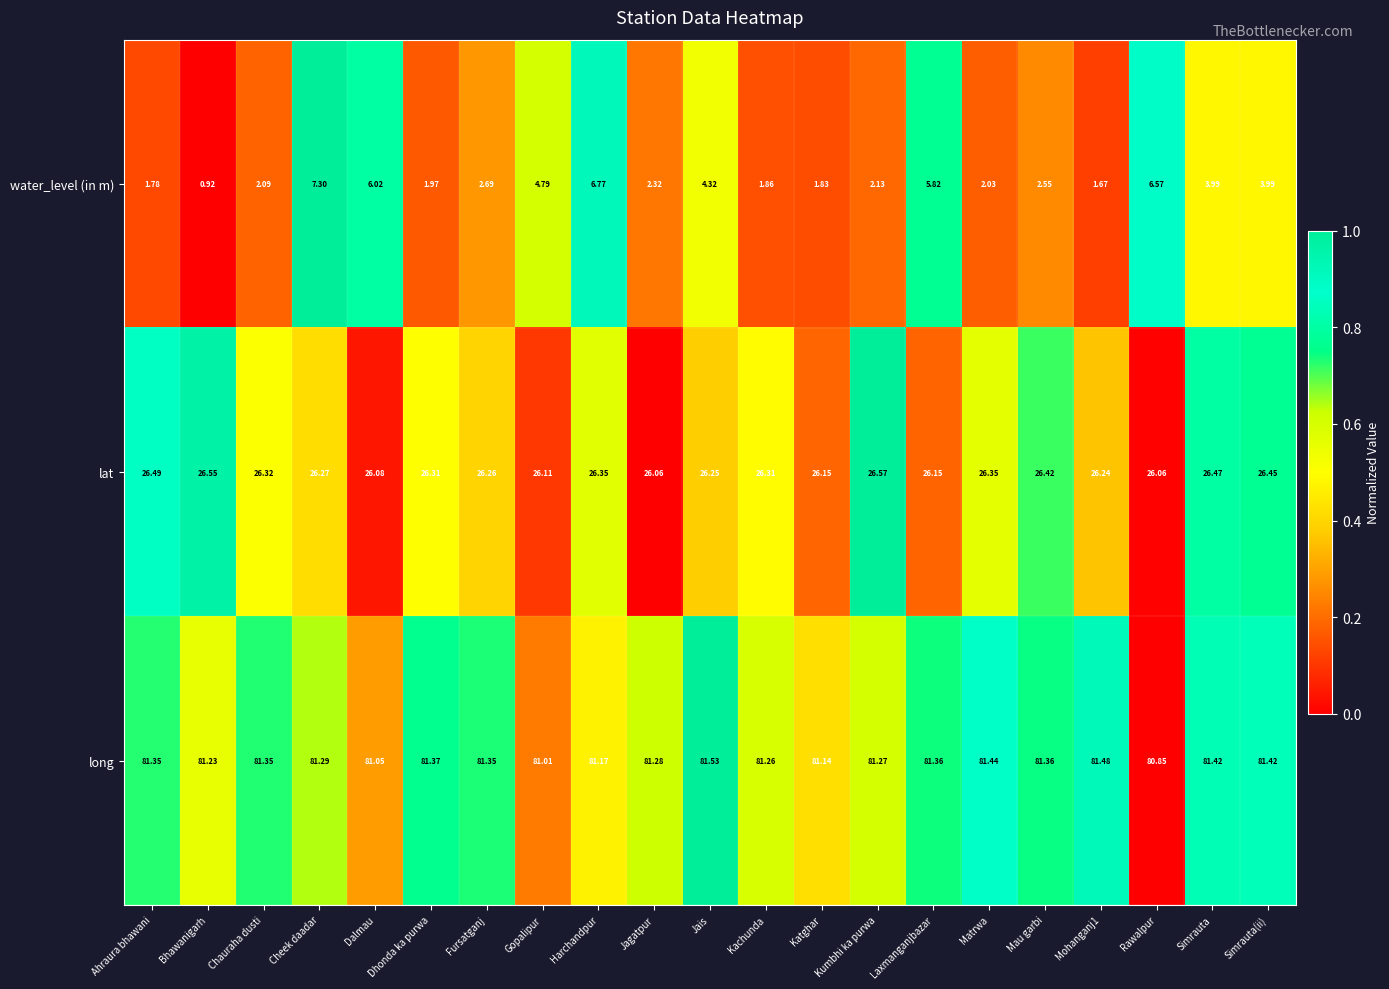

Rank the series at Kumbhi ka purwa from lowest to highest value.

water_level (in m), lat, long